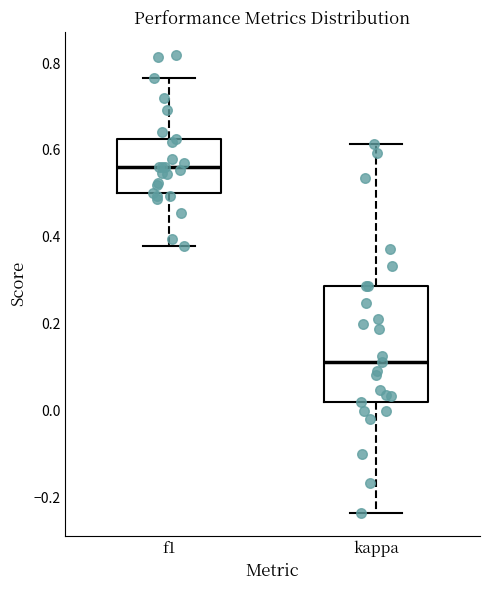

Which box's median line is the lowest?

kappa